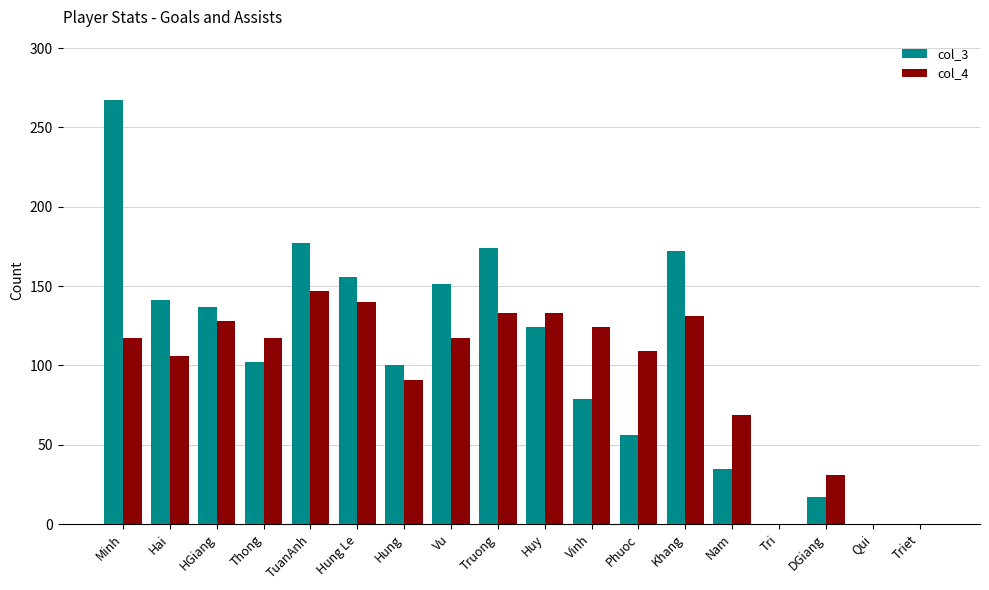

At which category is the sum across all series the highest?

Minh